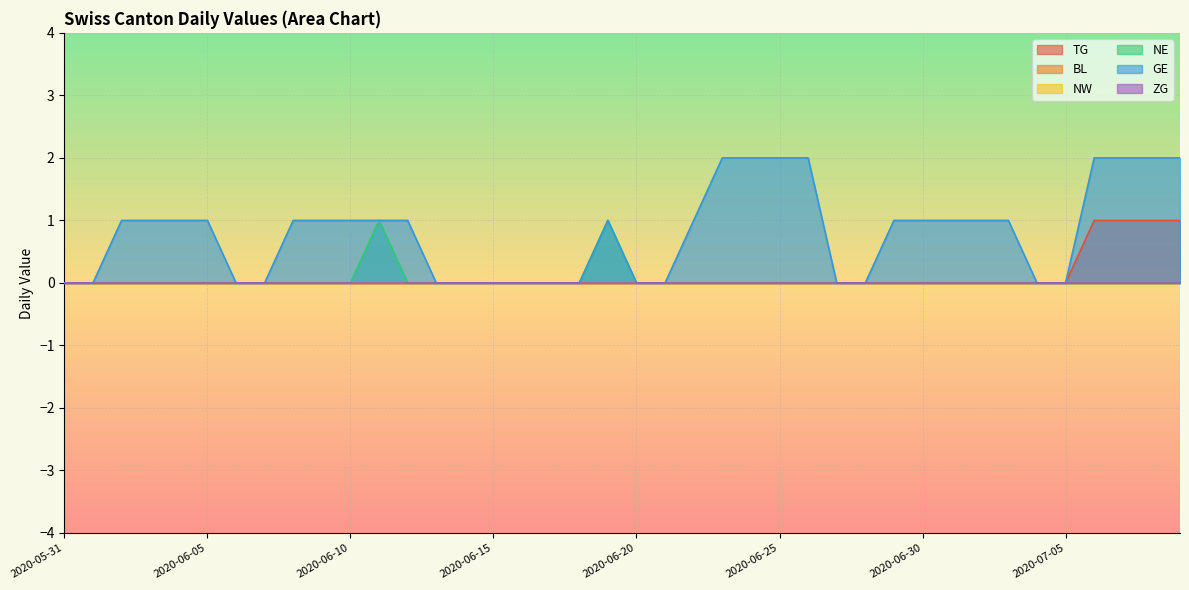

What is the maximum value for TG?

1